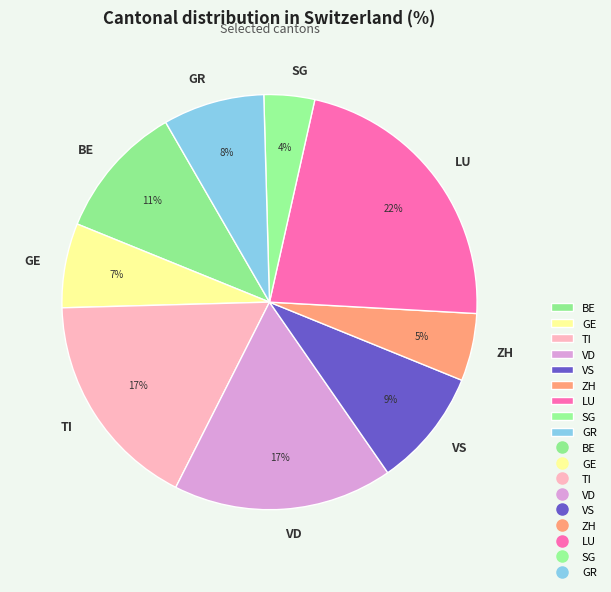

Count the number of slices in the pie.

9